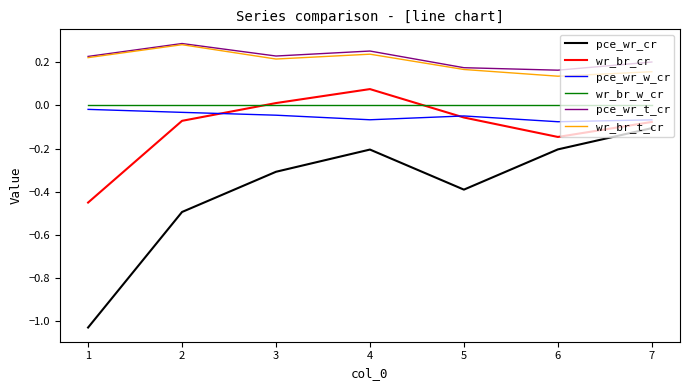

What is the sum of the pce_wr_t_cr values at 4 and 3?

0.5